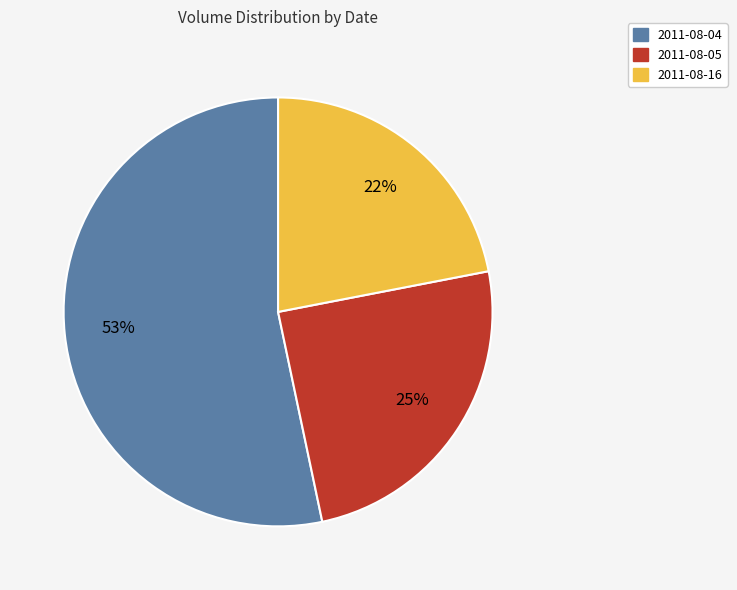

To the nearest percent, what is the average slice percentage?

33%